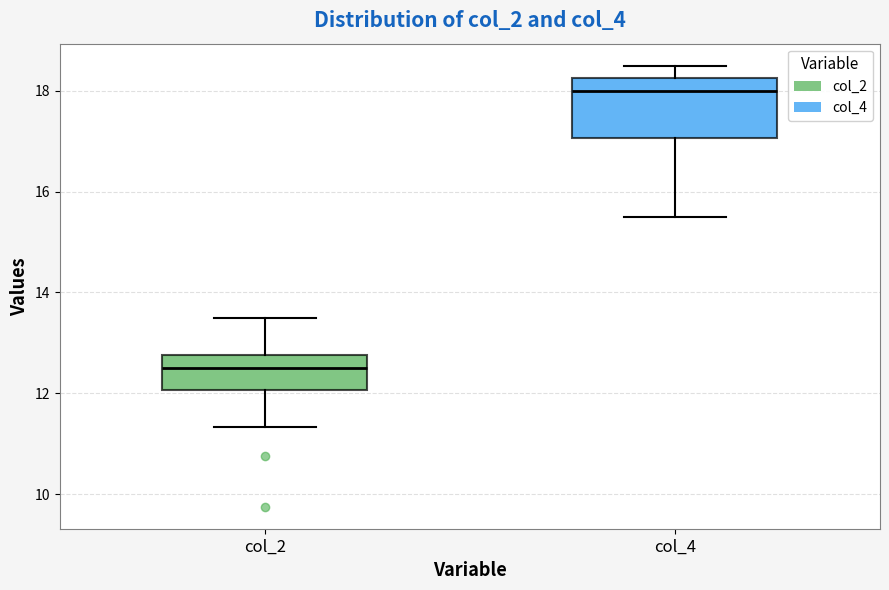

Comparing the boxes themselves (not the whiskers), which one is the tallest?

col_4